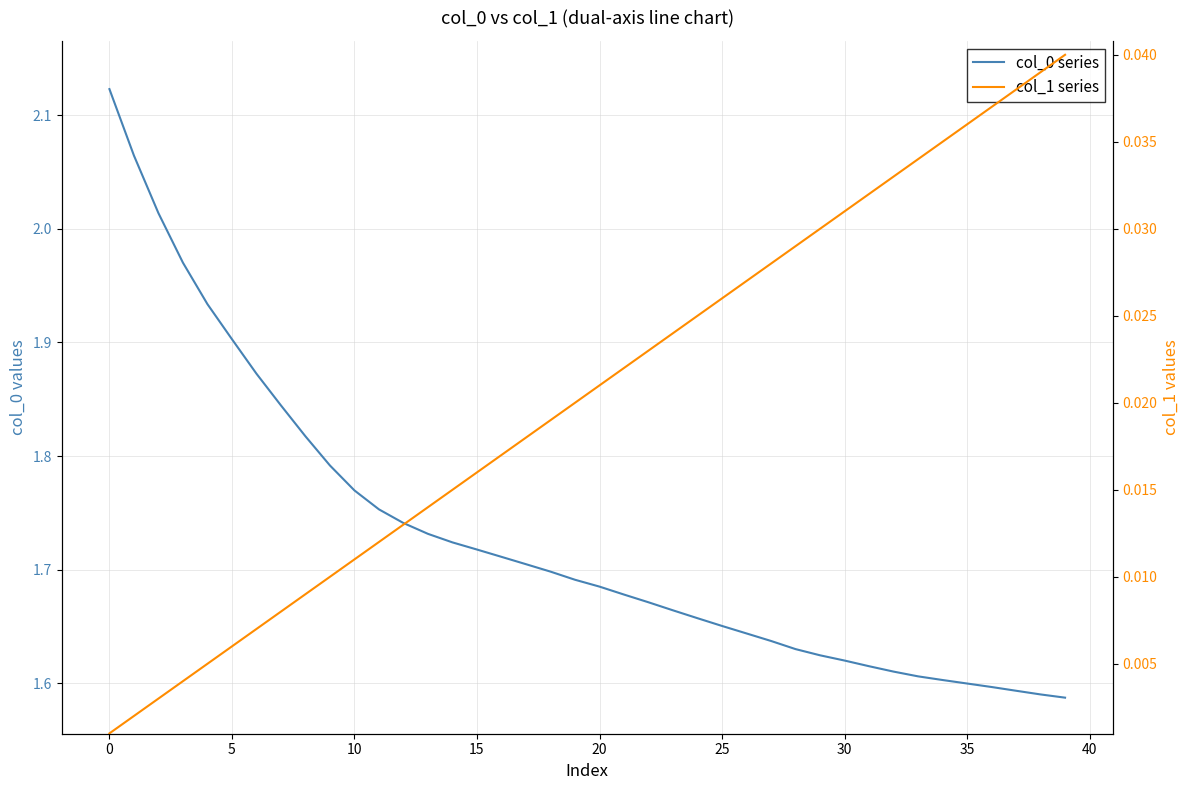

True or false: col_1 series and col_0 series cross at least once.

False